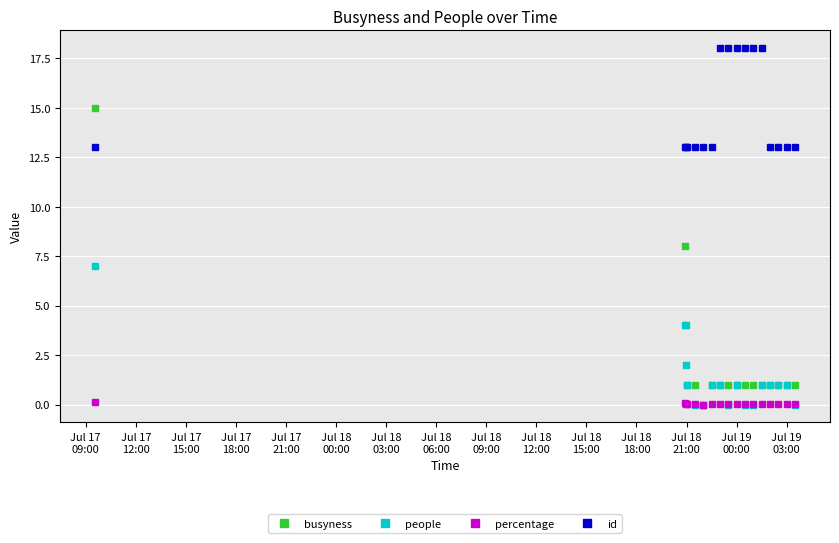

Which series has the widest spread of values?

busyness